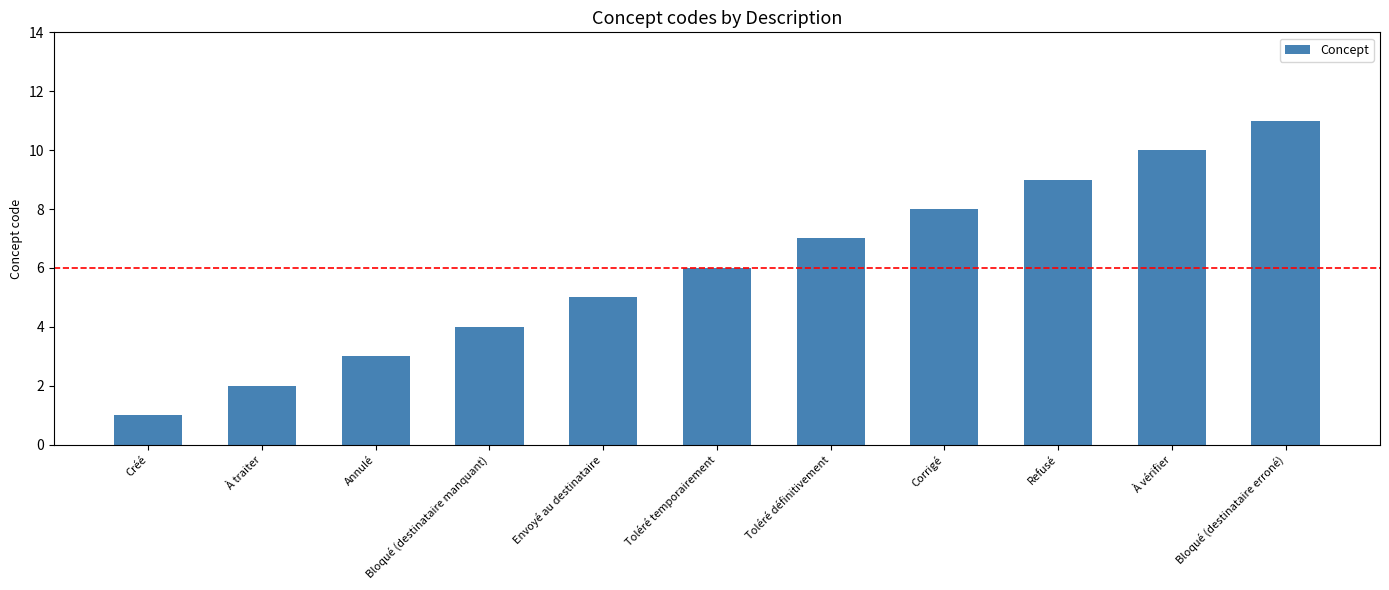

Reading right to left, list all the values displayed in this chart.

11	10	9	8	7	6	5	4	3	2	1